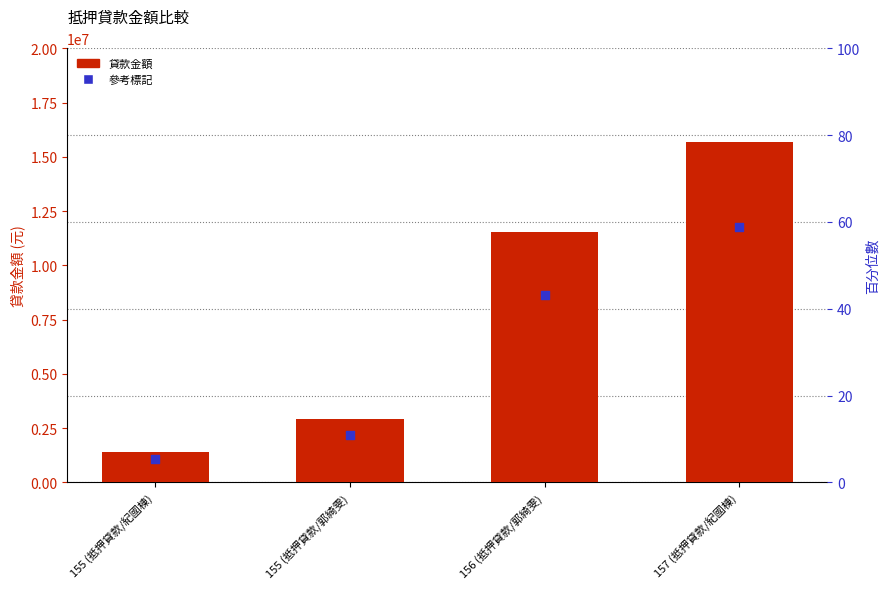

At which category is the sum across all series the highest?

157 (抵押貸款/紀國棟)